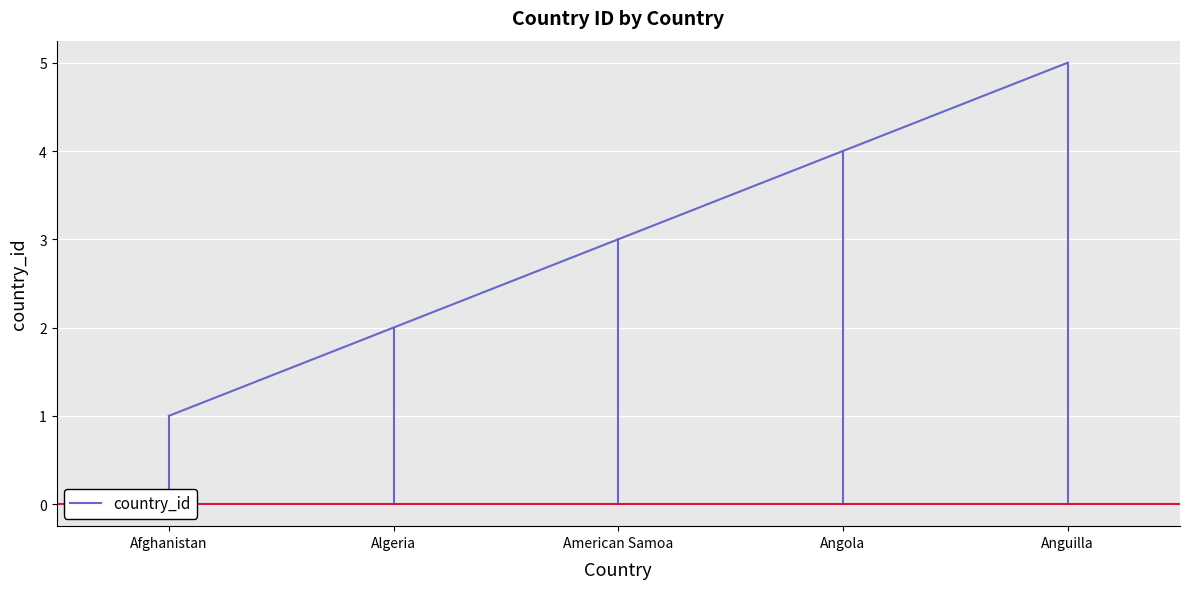

How many distinct data groups are displayed?

1